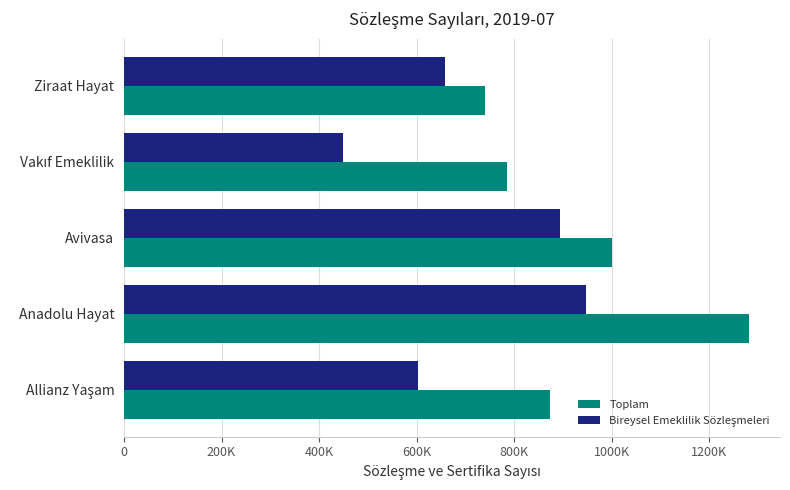

How many data points does each series have?

5